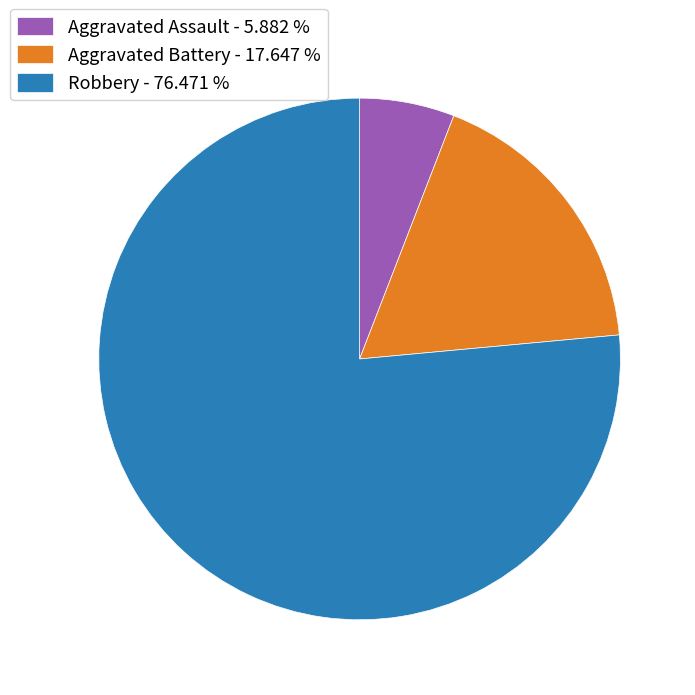

Do Aggravated Assault - 5.882 % and Aggravated Battery - 17.647 % together represent more than half of the pie?

No